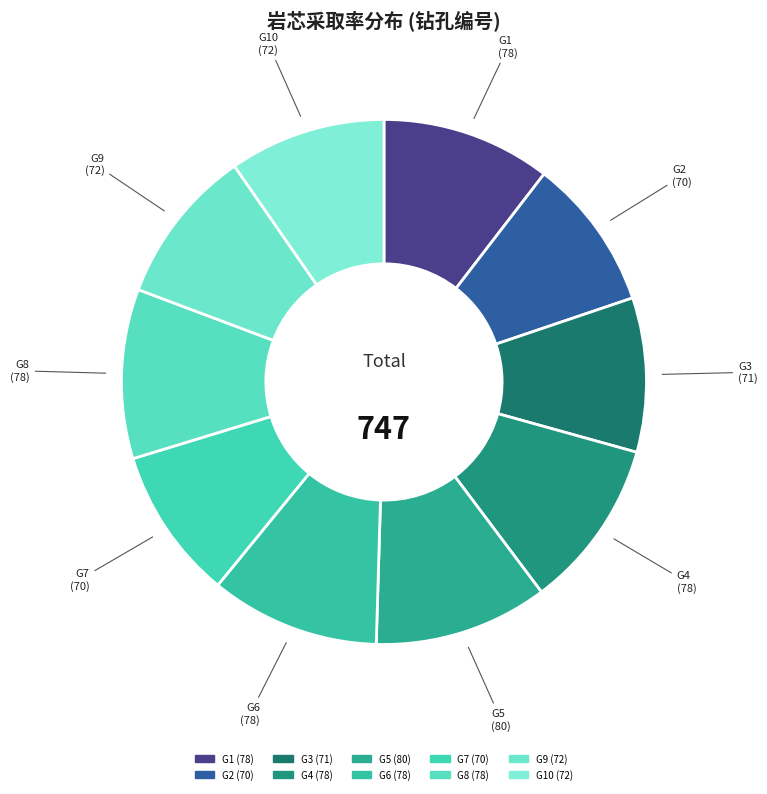

How many slices are in this pie chart?

10